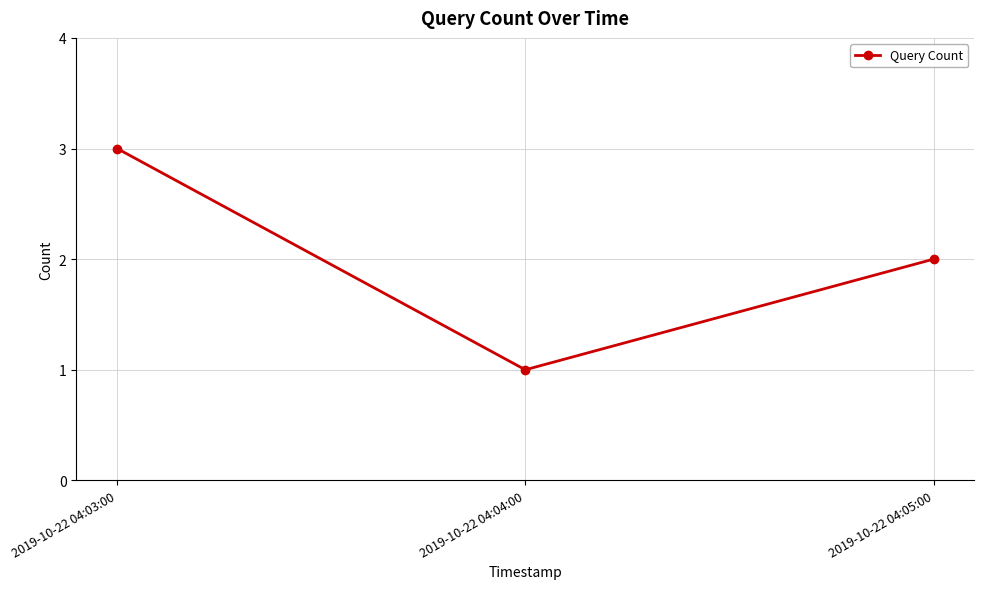

What is the label of the 1st point from the right?

2019-10-22 04:05:00